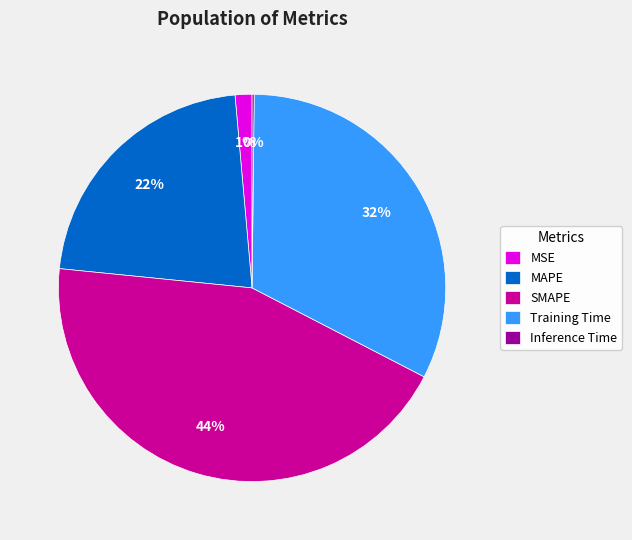

Is it true that MSE is 1% of the pie?

True